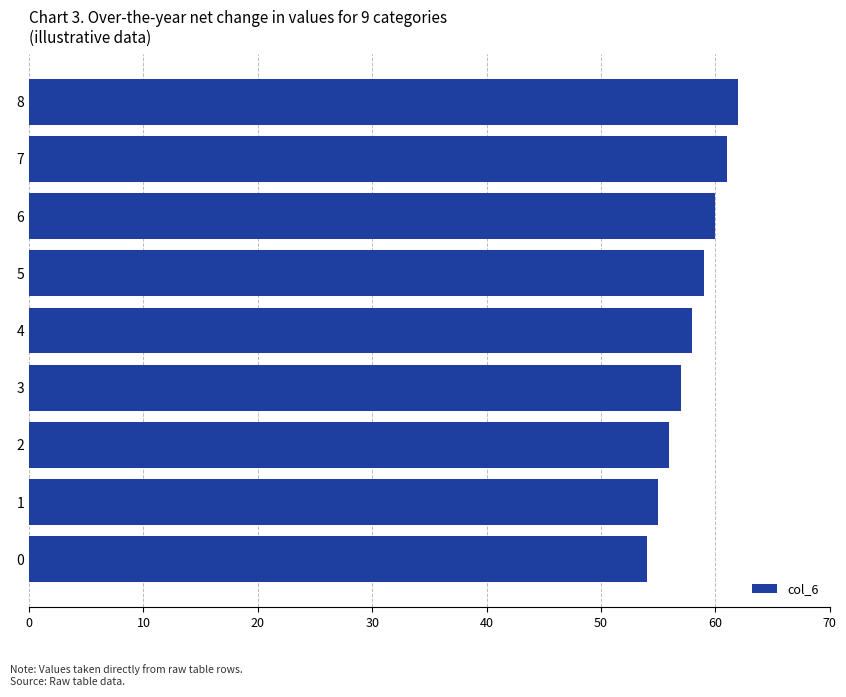

Which category has the highest value across all series?

8